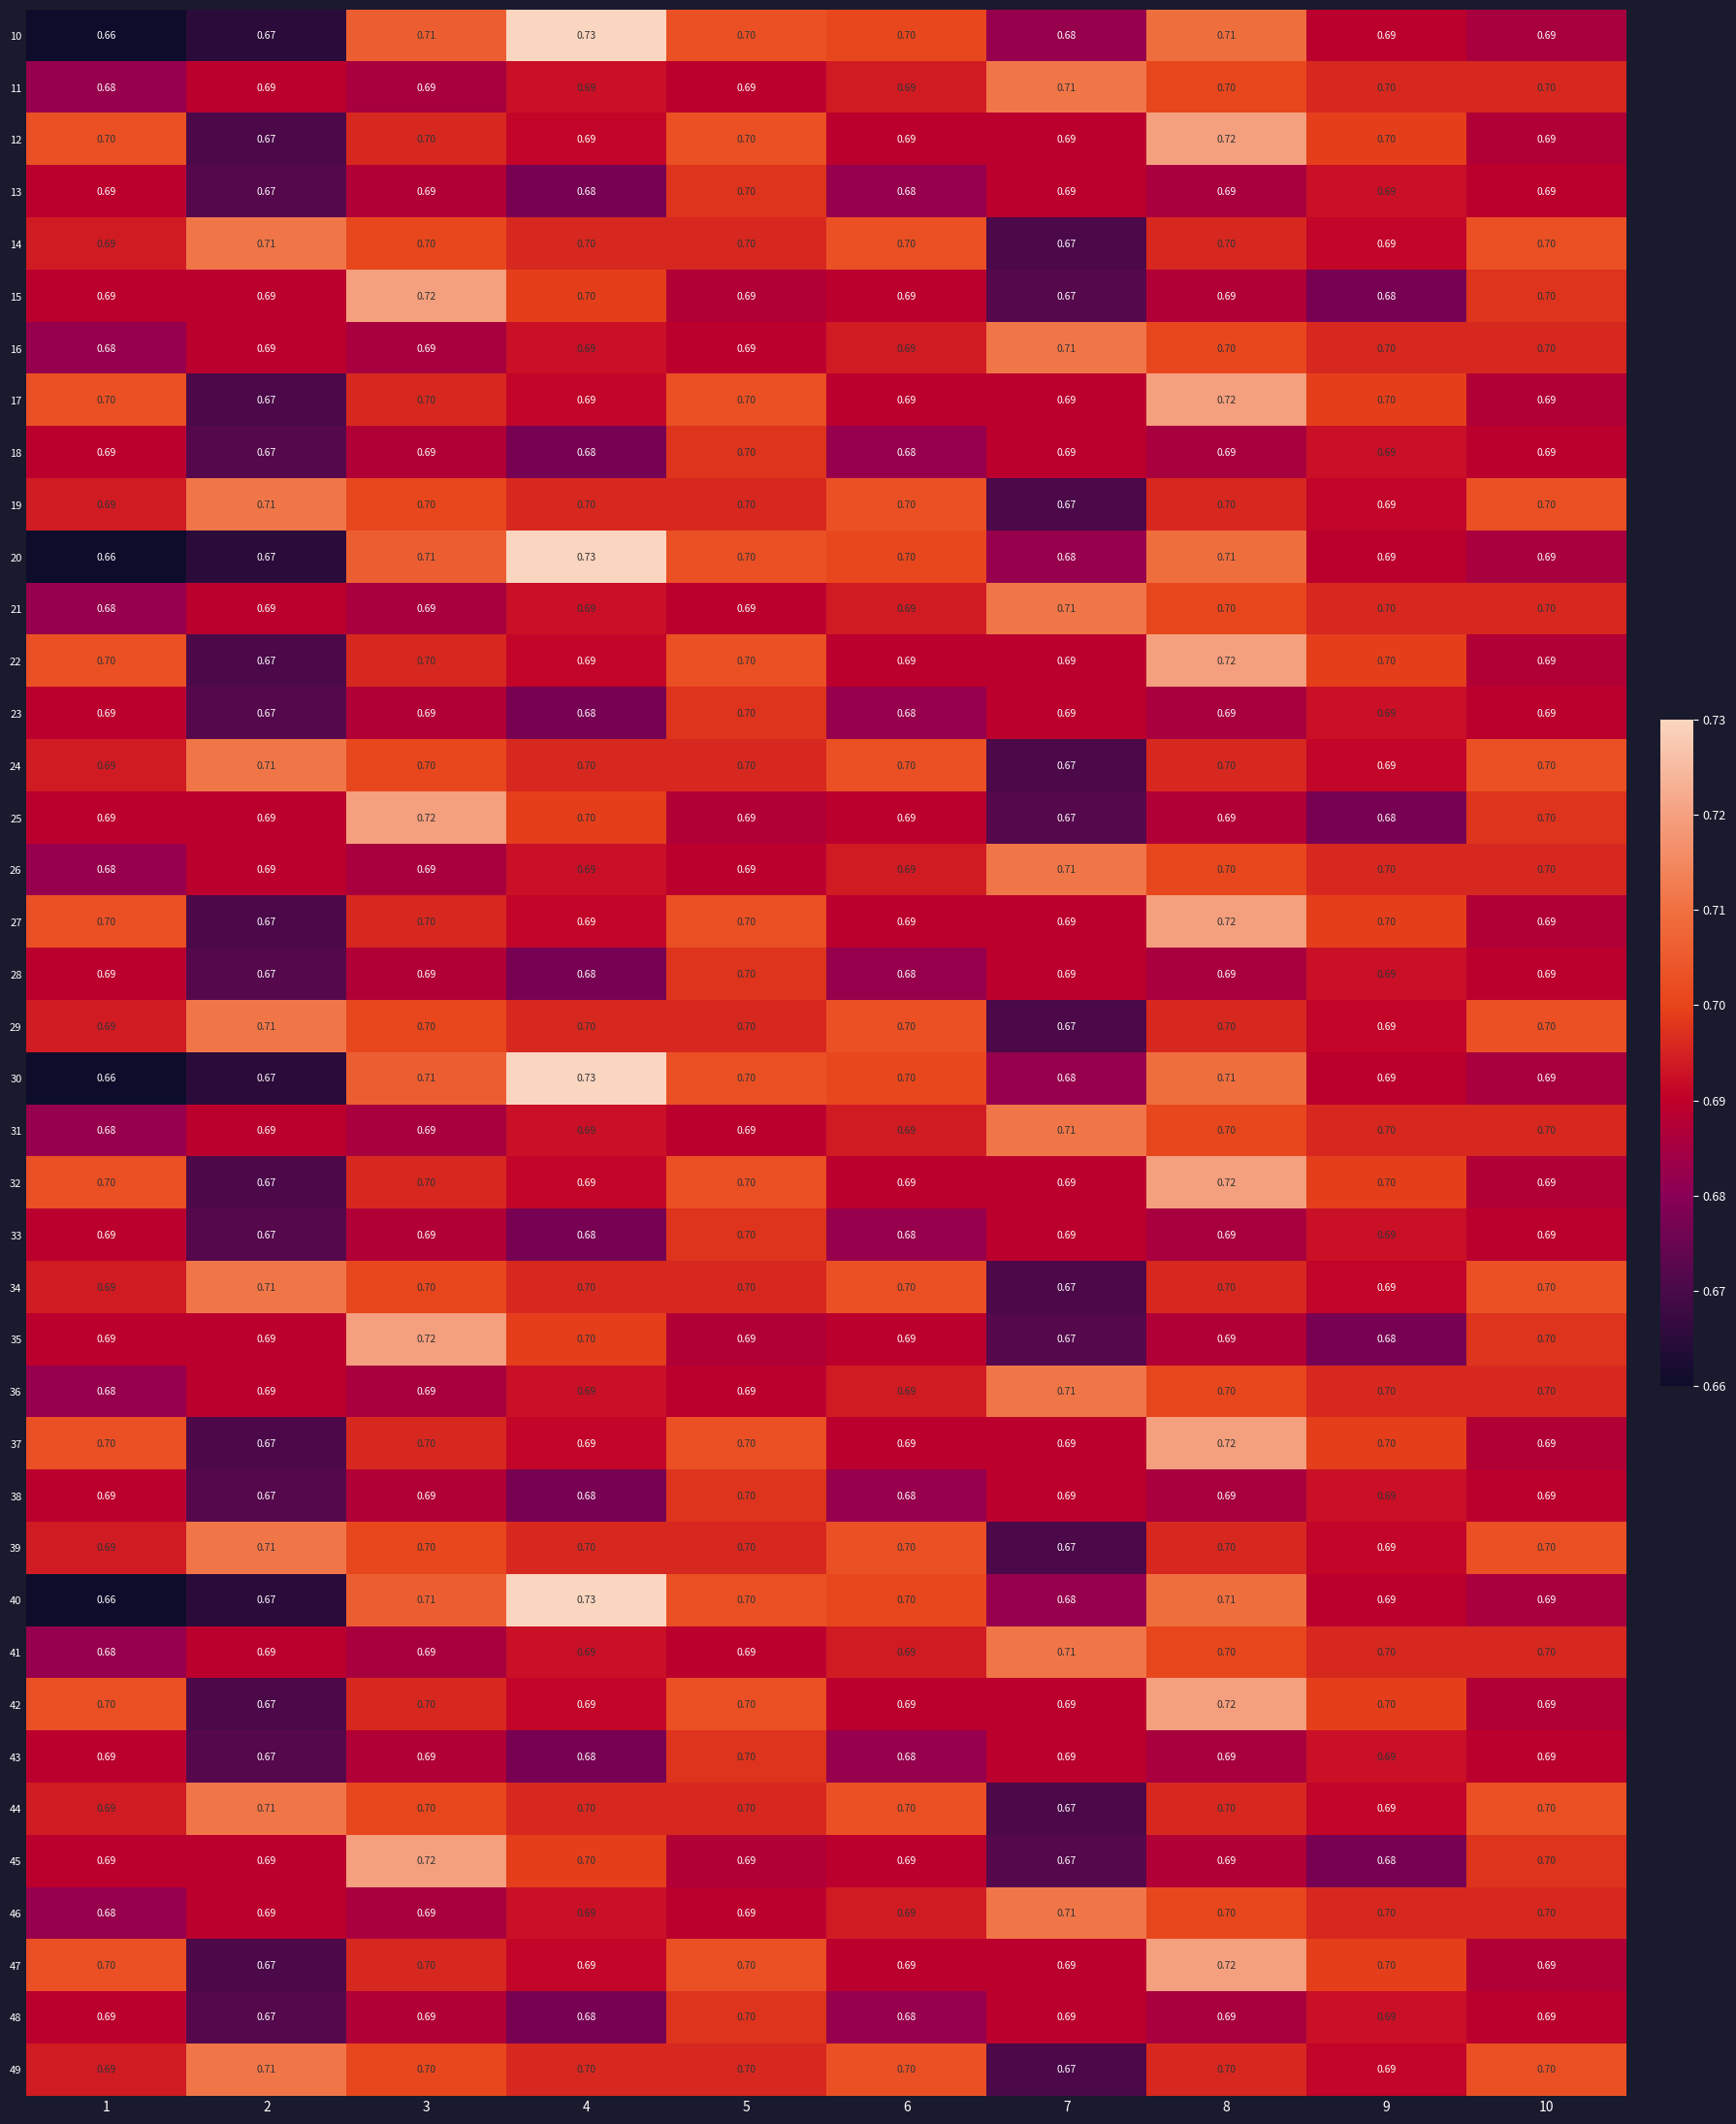

Is the value of 24 at 1 greater than the value of 49 at 6?

No